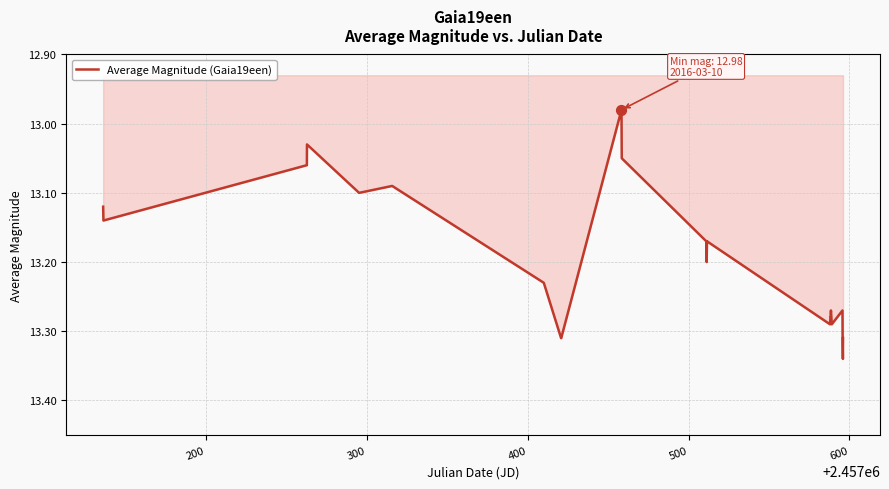

What is the difference between the maximum and minimum values?

0.4